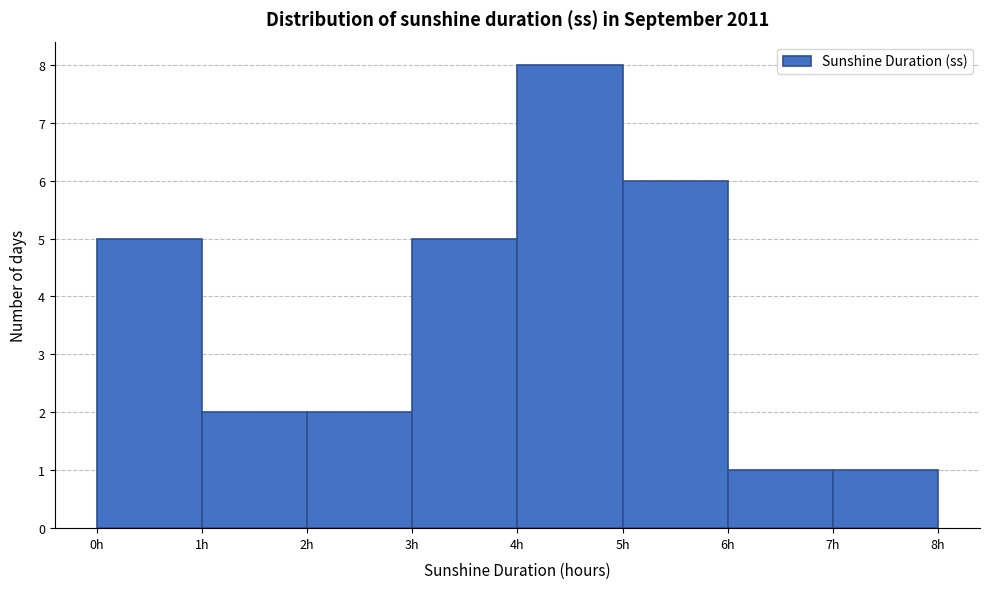

Reading left to right, list every bar in this chart as the range it spans on the x-axis followed by its height. The values are not printed on the chart, so give them approximately, as read against the axis.

0 to 1: 5
1 to 2: 2
2 to 3: 2
3 to 4: 5
4 to 5: 8
5 to 6: 6
6 to 7: 1
7 to 8: 1